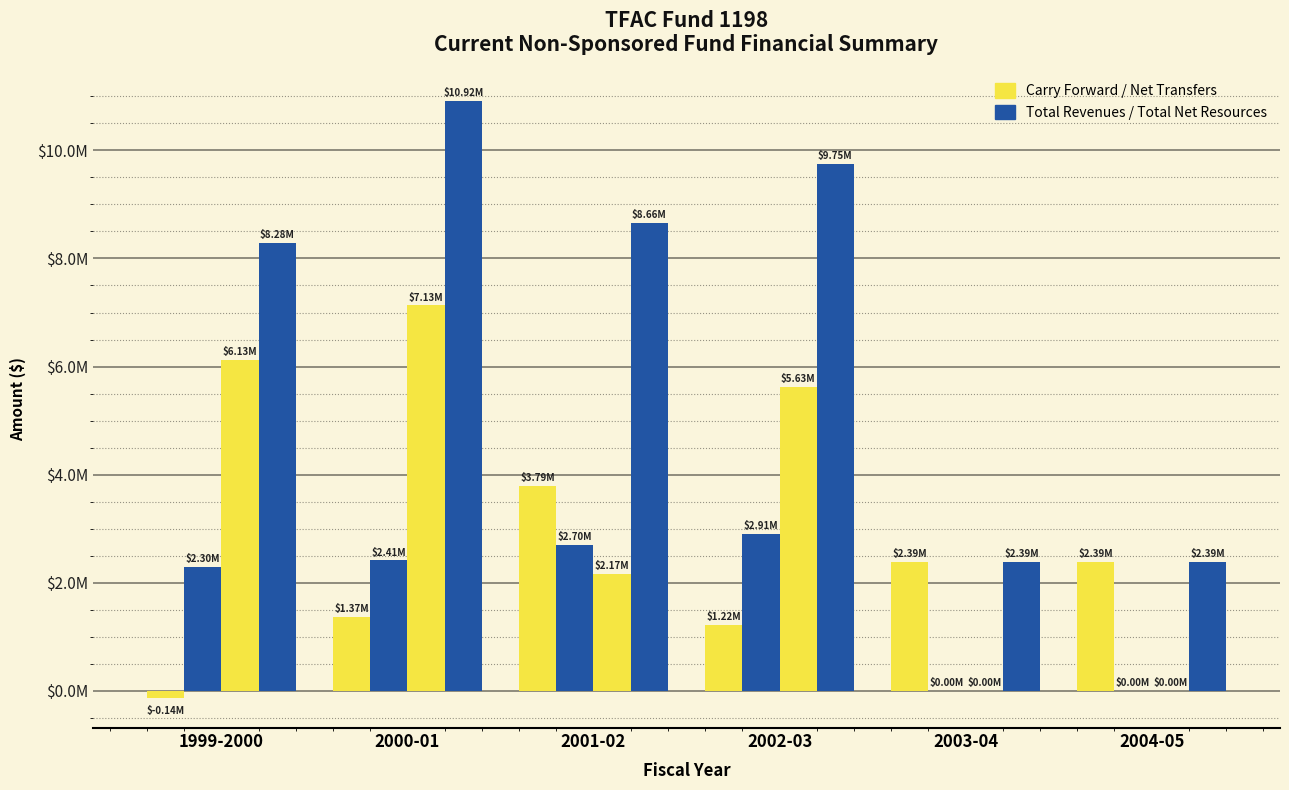

Are the bars horizontal?

No